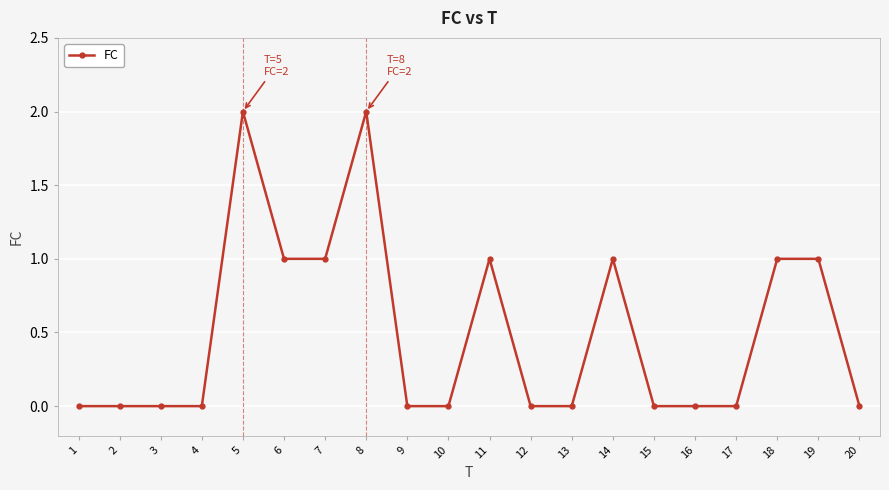

Approximately how many times larger is the value at 8 compared to 6?

2.0